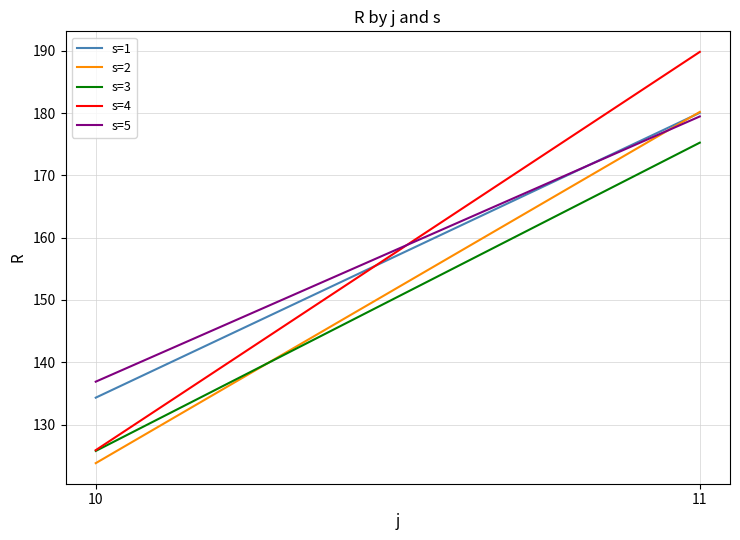

What is the total value across all series at 10?

646.6